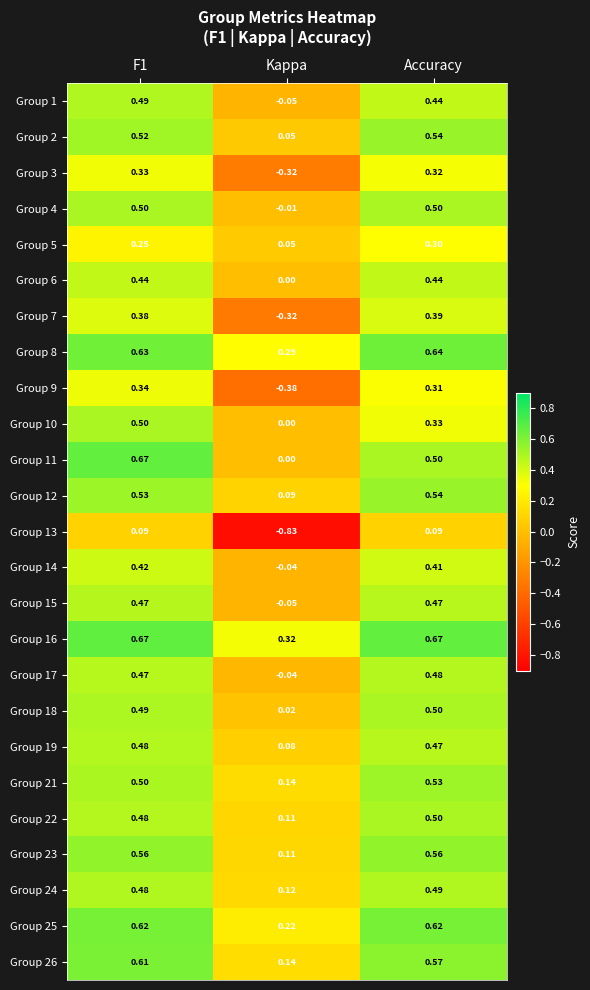

At which label does Group 17 reach its peak?

Accuracy